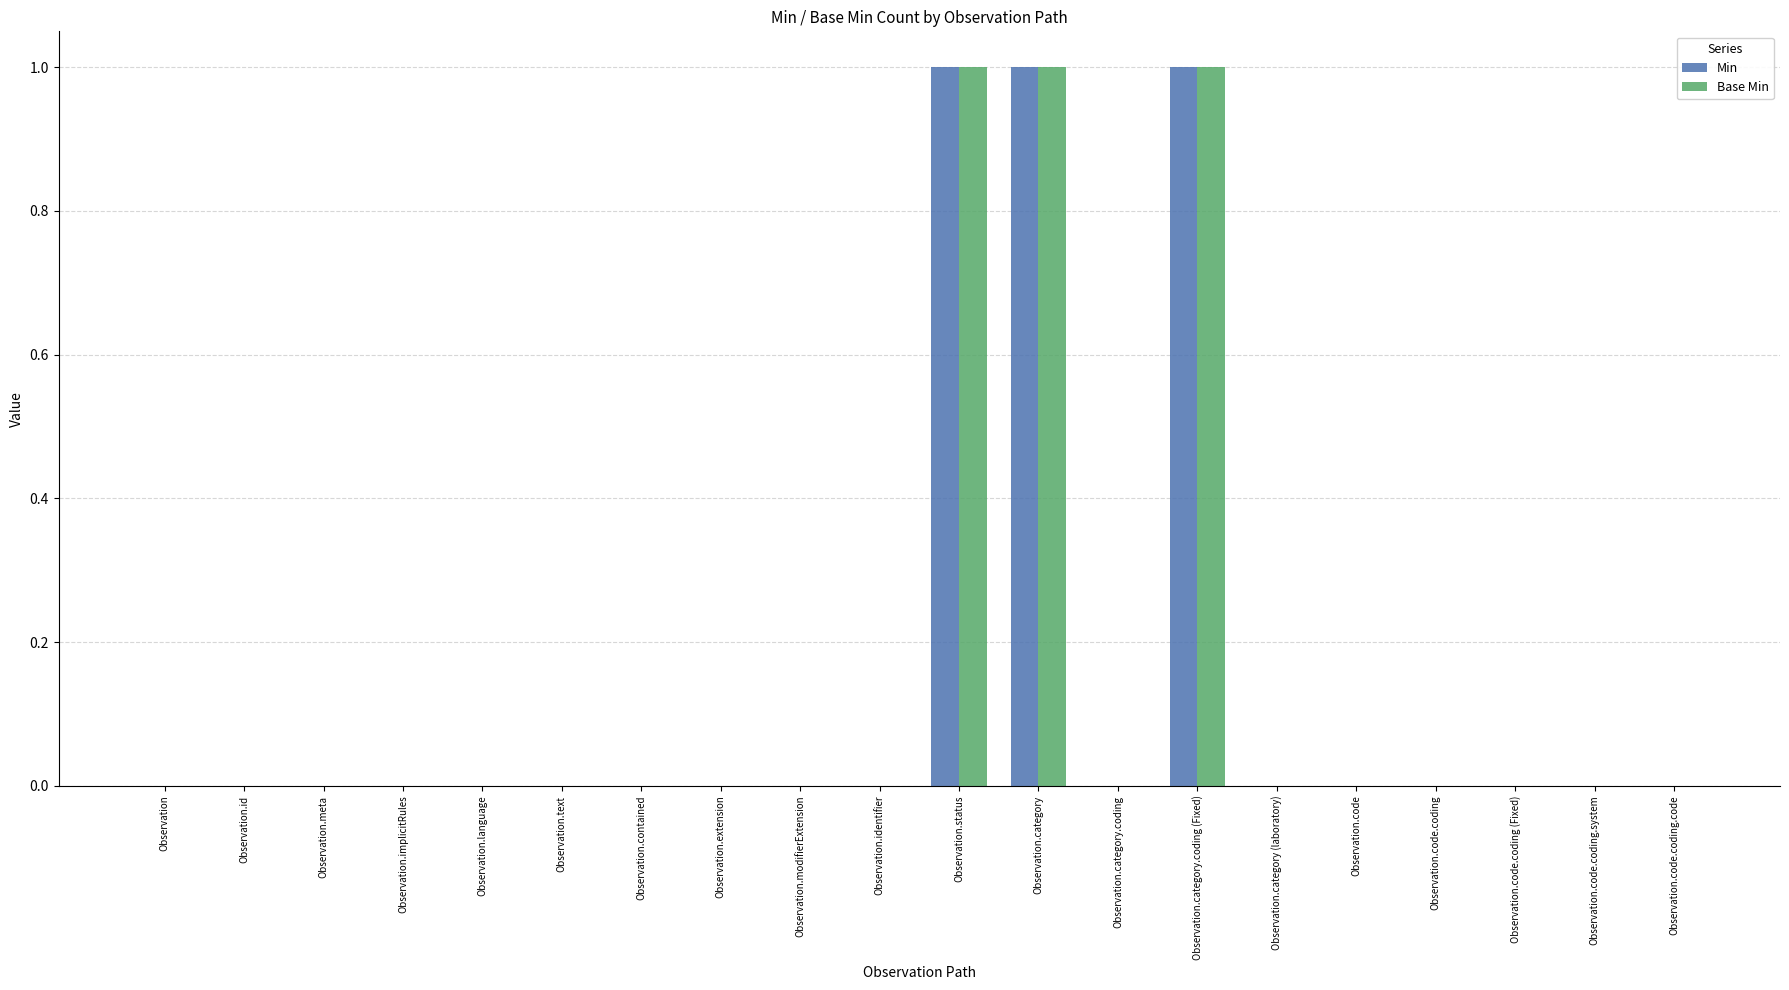

How many Base Min values are between 0 and 1?

20